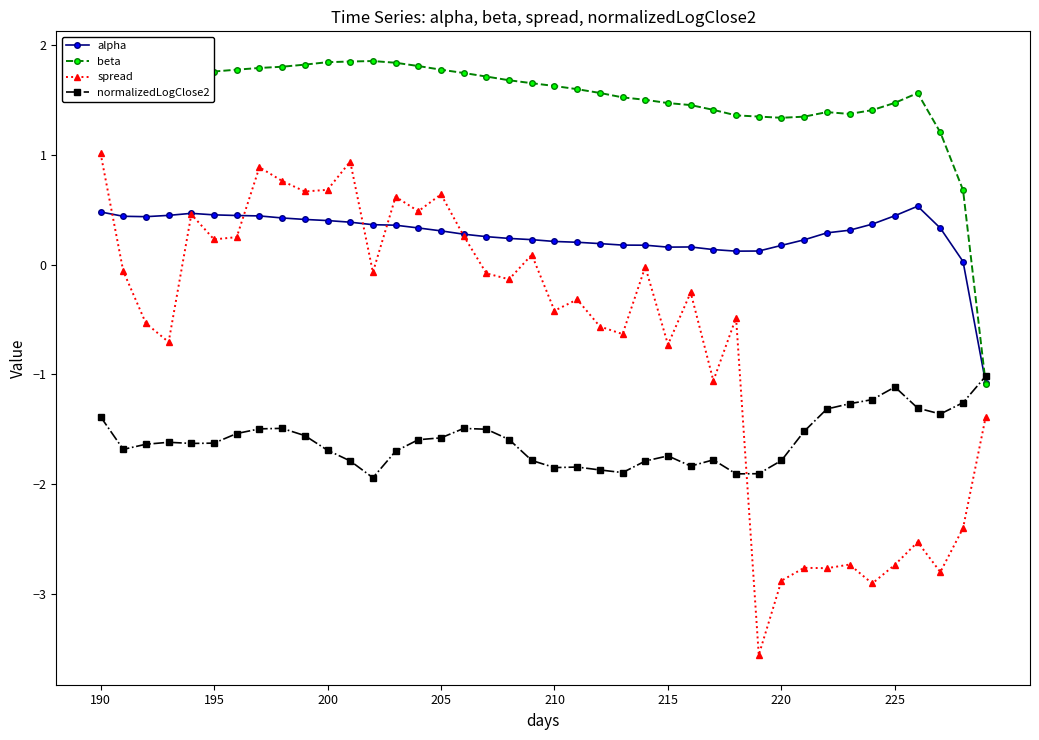

What are all the series names shown in the legend?

alpha, beta, spread, normalizedLogClose2